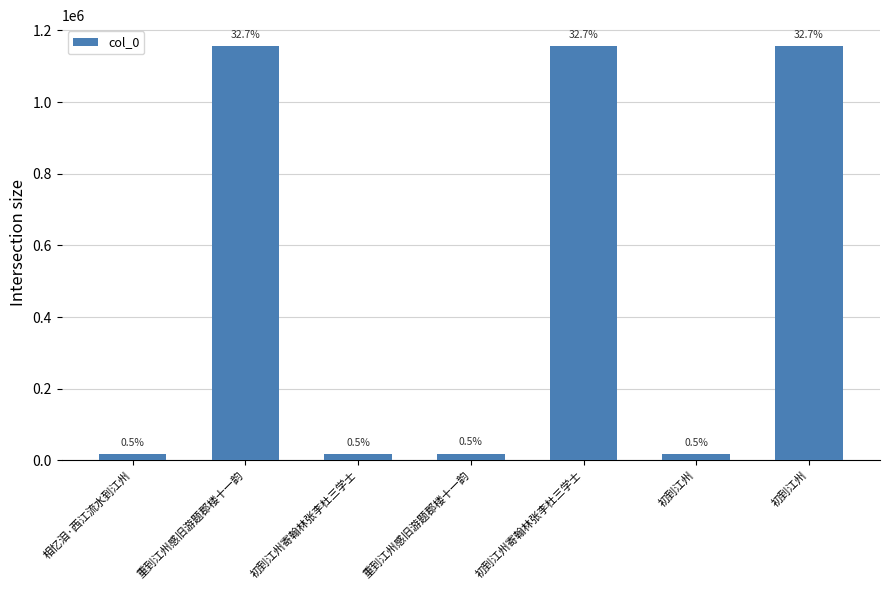

How many bars are there in total?

7